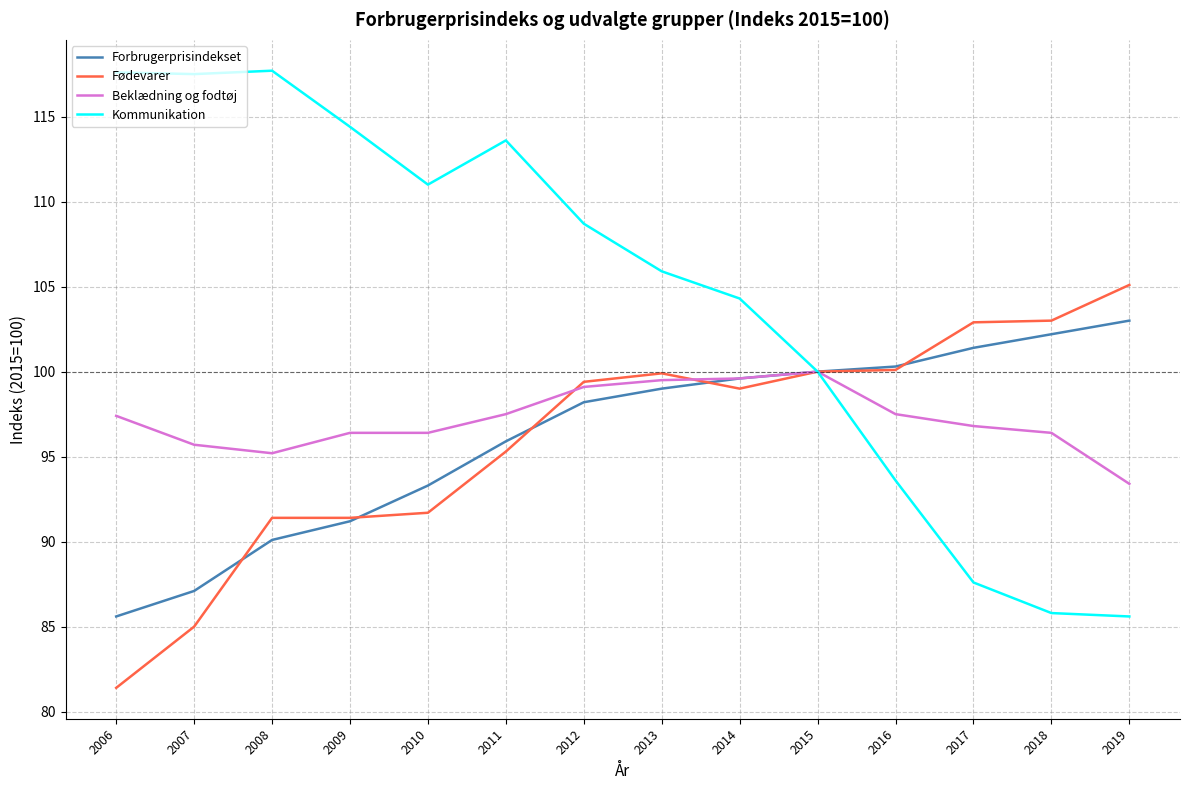

What is the minimum value shown in the chart?

81.4